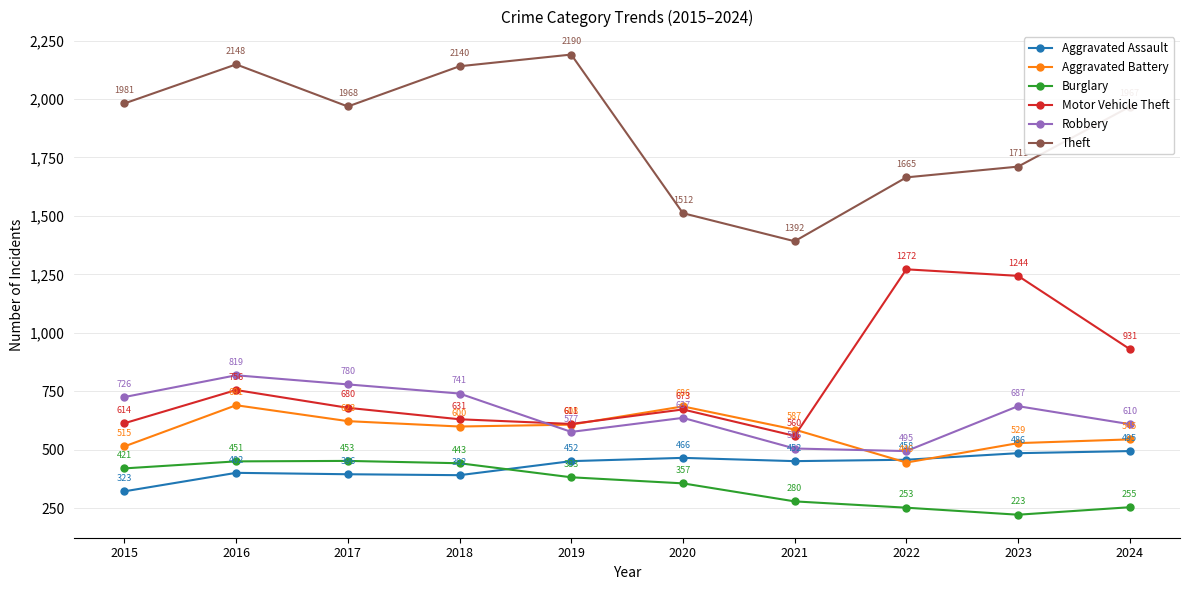

Is it true that Theft equals 2148 at 2016?

True